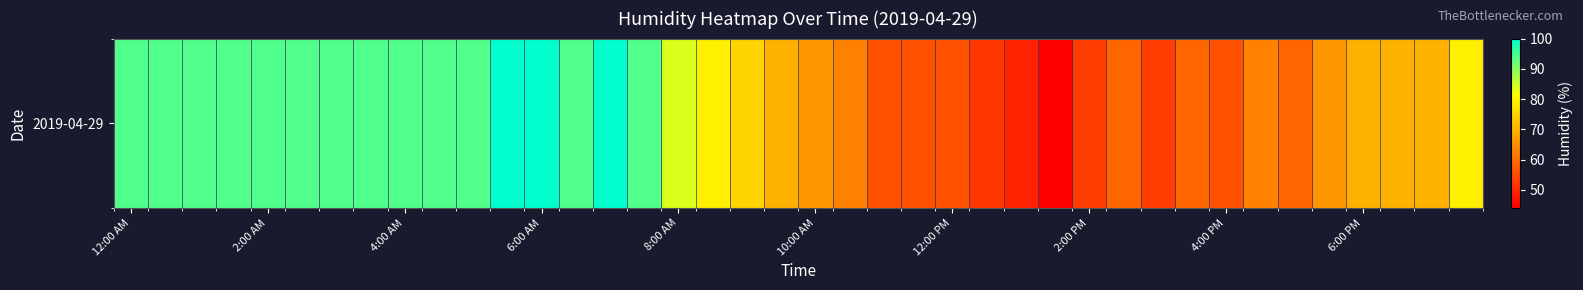

What is the sum of all values?

3029